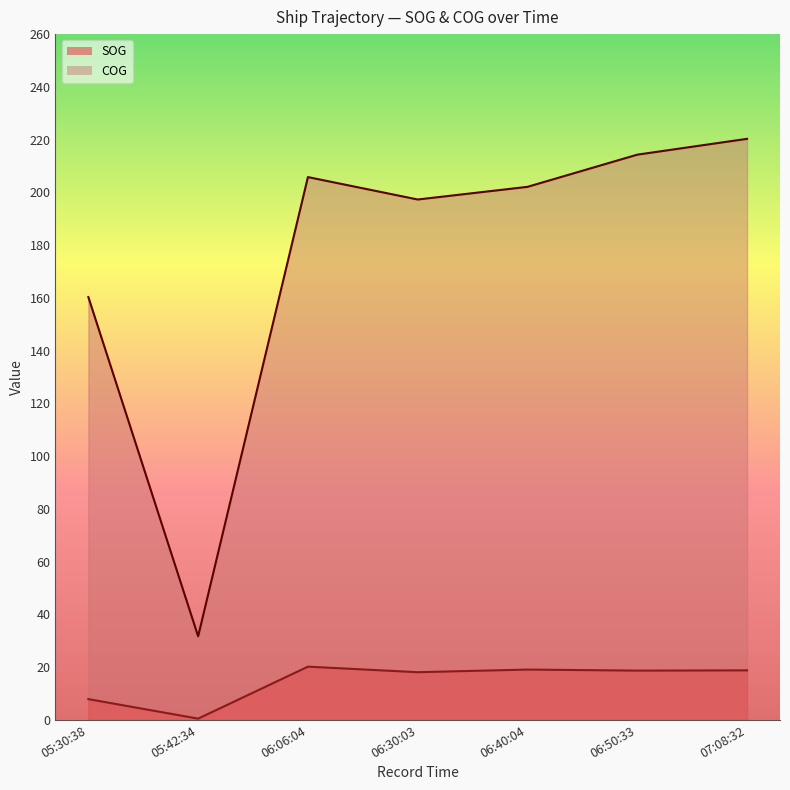

What is the smallest value displayed?

0.5